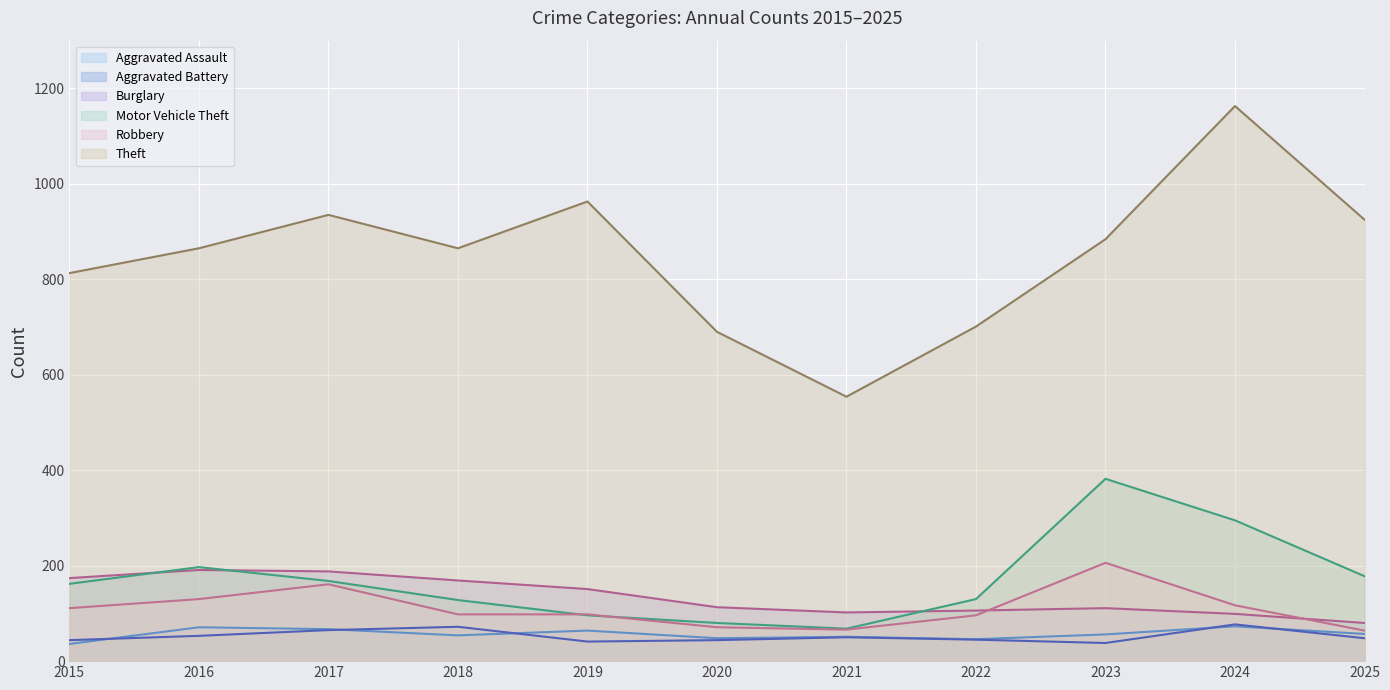

Which category has the highest value across all series?

2024